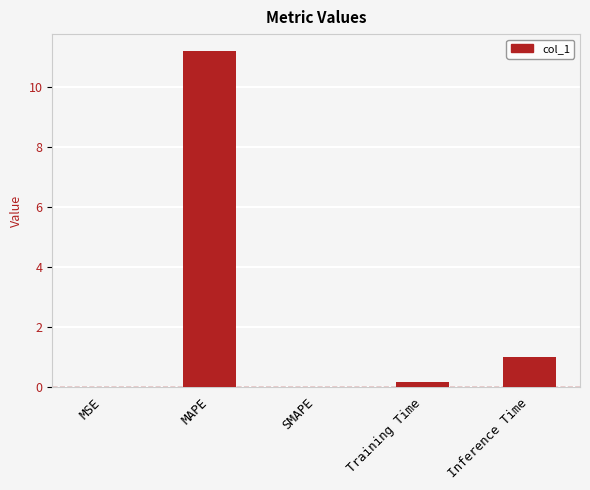

Between SMAPE and Inference Time, which is larger?

Inference Time